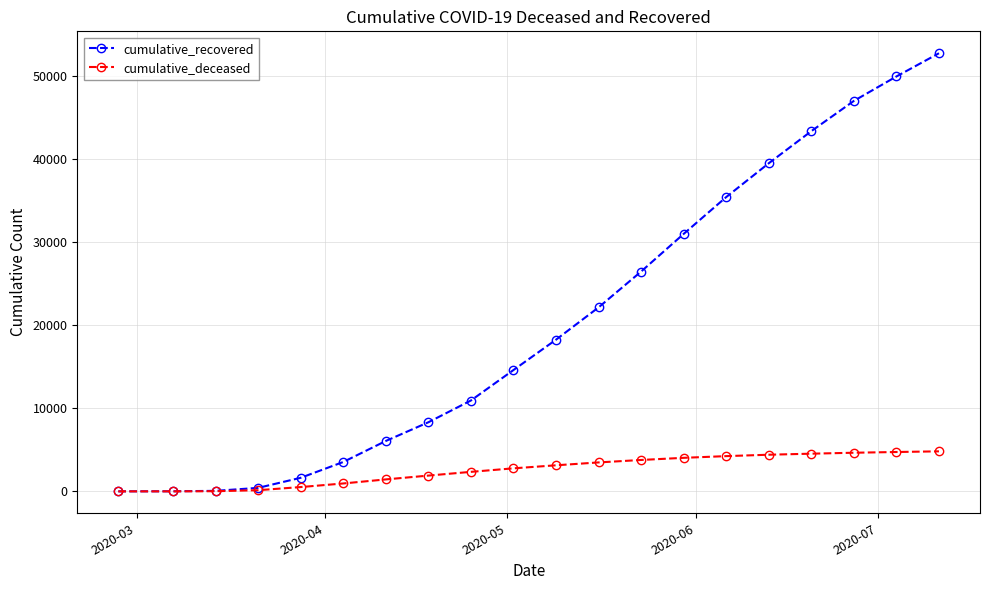

How many data points in cumulative_deceased are less than 3142?

10